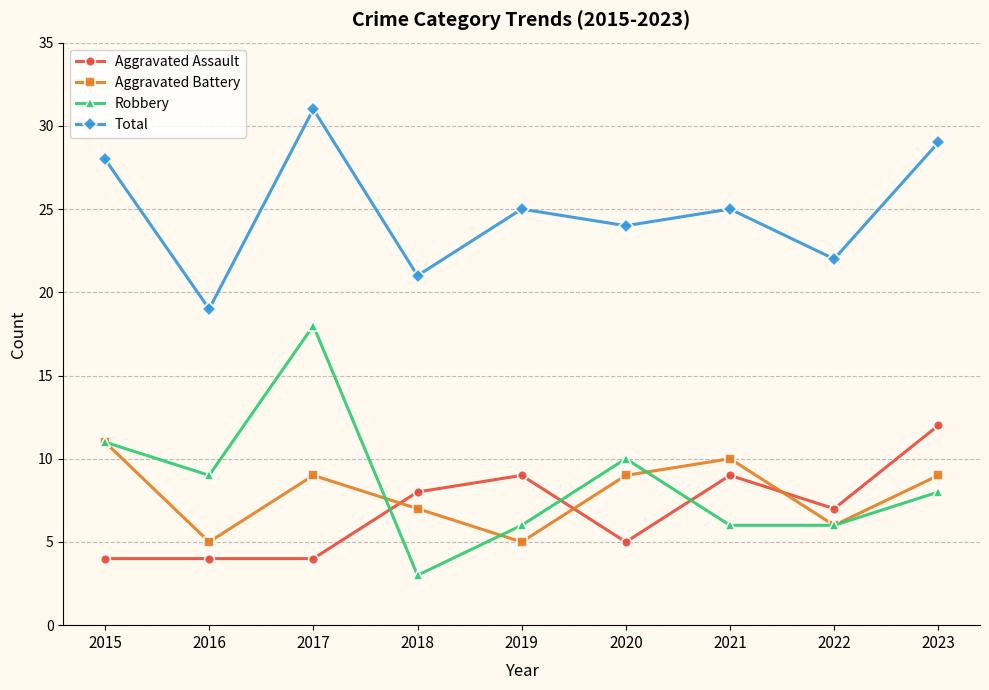

List the series in order of their peak value, lowest first.

Aggravated Battery, Aggravated Assault, Robbery, Total